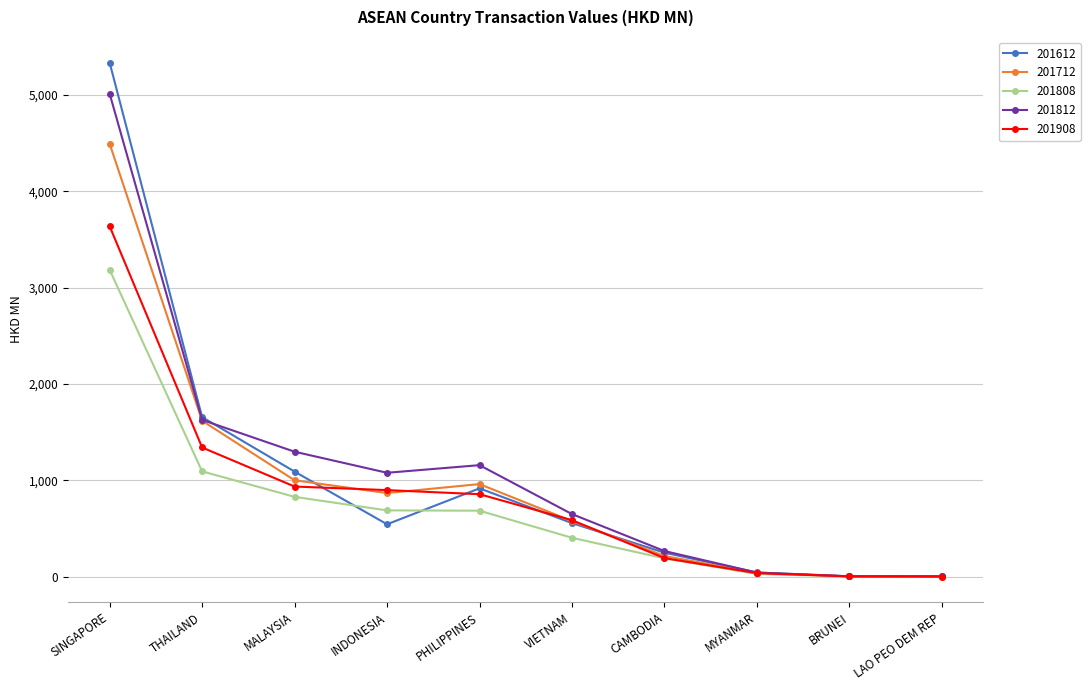

At which category is the sum across all series the highest?

SINGAPORE